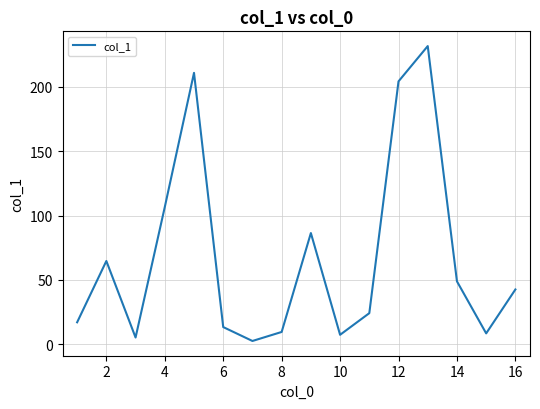

Does the chart have visible grid lines?

Yes